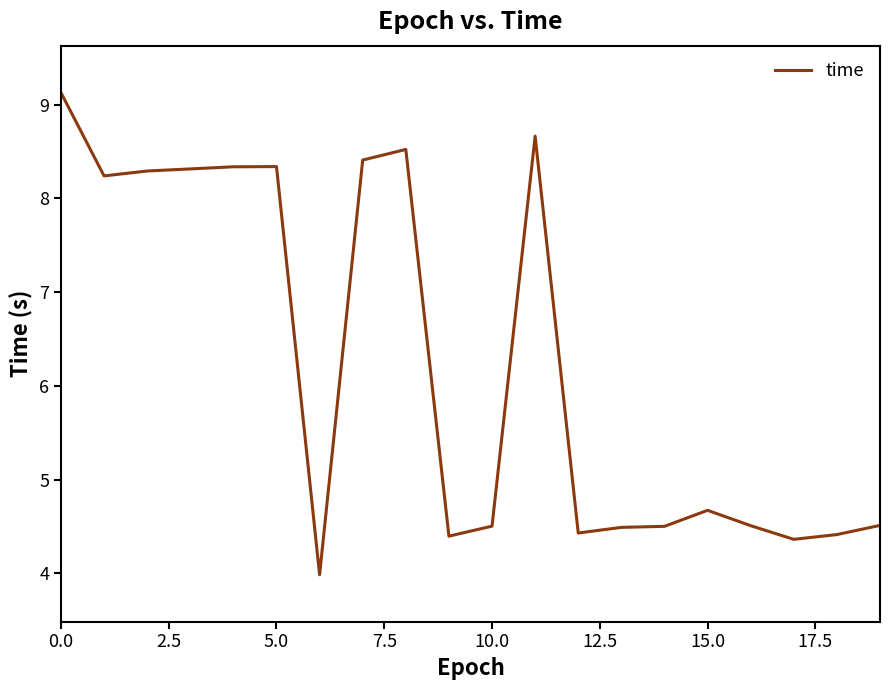

What is the difference between the second highest and second lowest values?

4.3